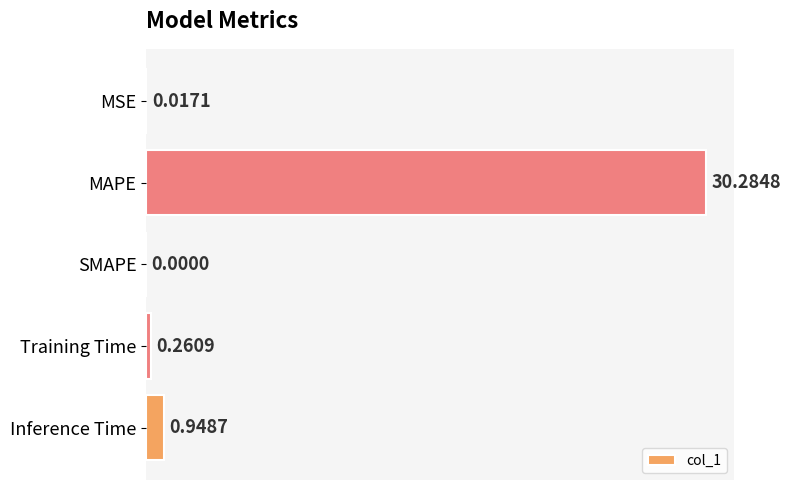

What is the change in value from SMAPE to Inference Time?

+0.9